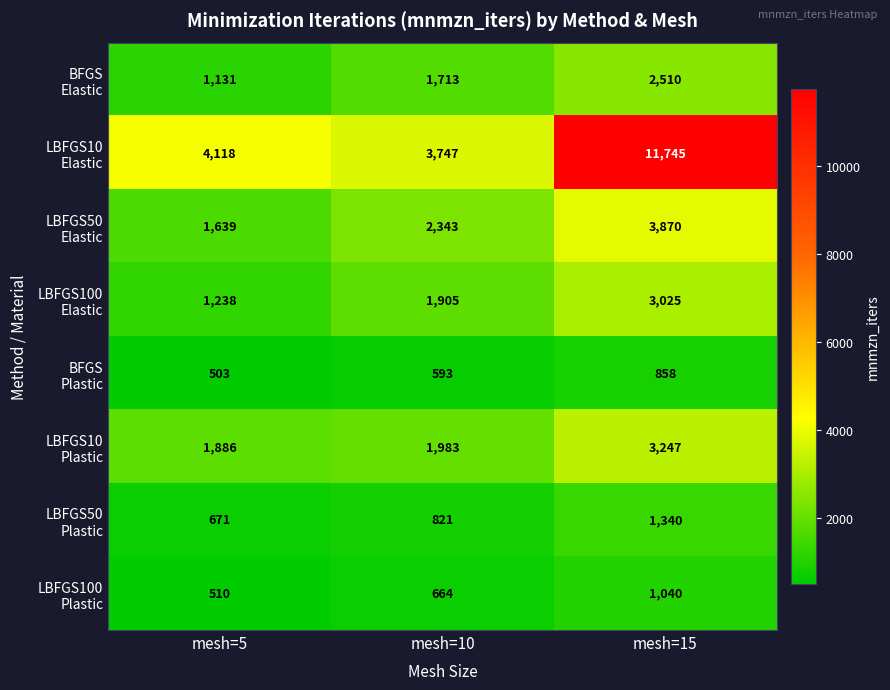

At which category is the sum across all series the highest?

mesh=15